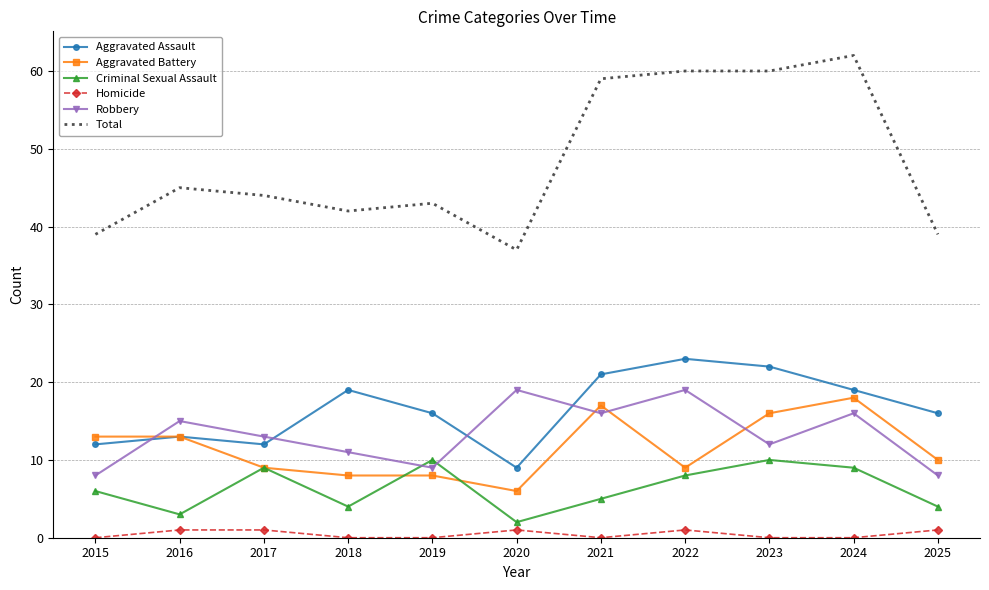

Rank the series at 2018 from highest to lowest value.

Total, Aggravated Assault, Robbery, Aggravated Battery, Criminal Sexual Assault, Homicide